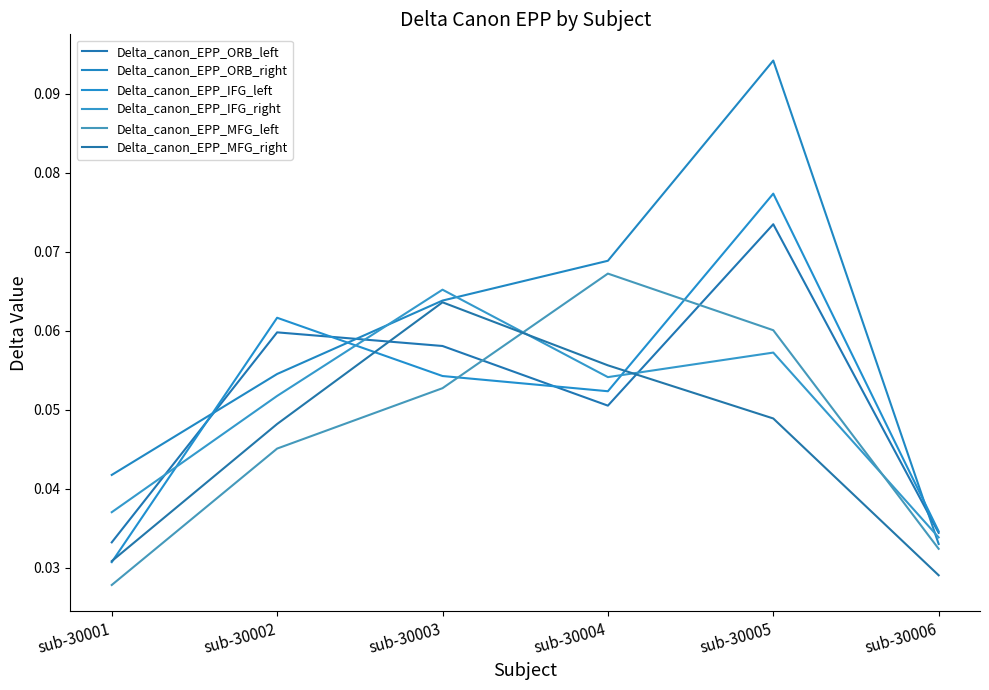

Count the number of categories in the chart.

6